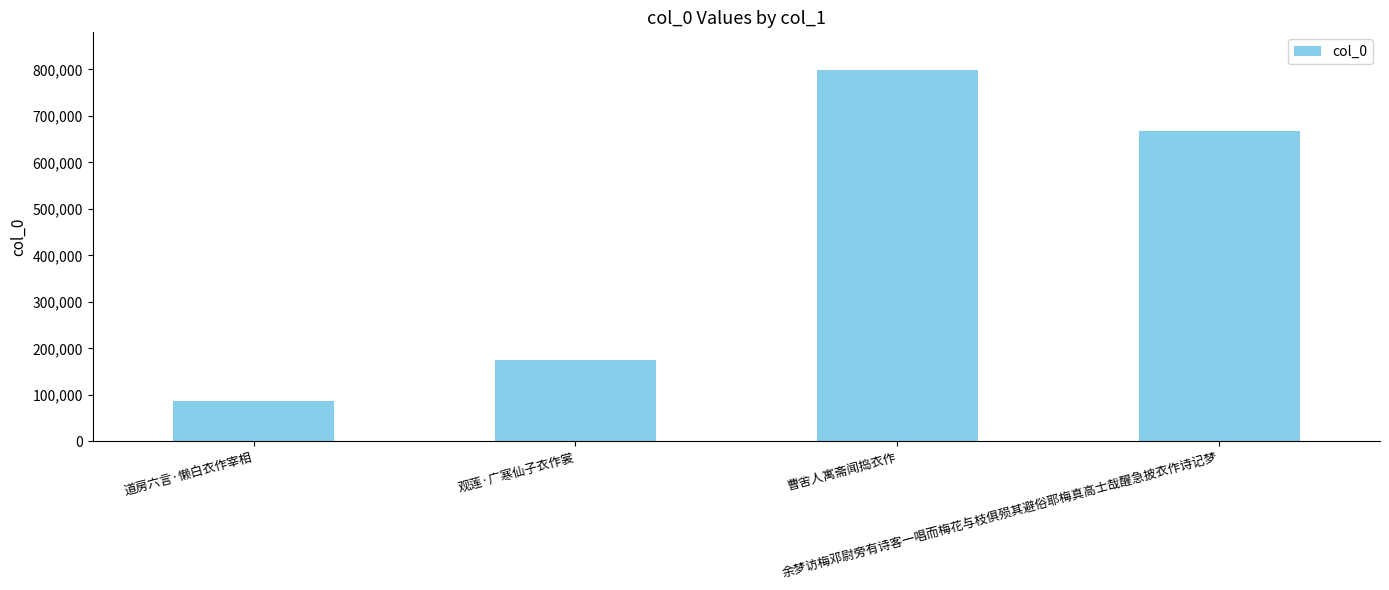

What is the change in value from 曹舍人寓斋闻捣衣作 to 余梦访梅邓尉旁有诗客一唱而梅花与枝俱殒其避俗耶梅真高士哉醒急披衣作诗记梦?

-132594